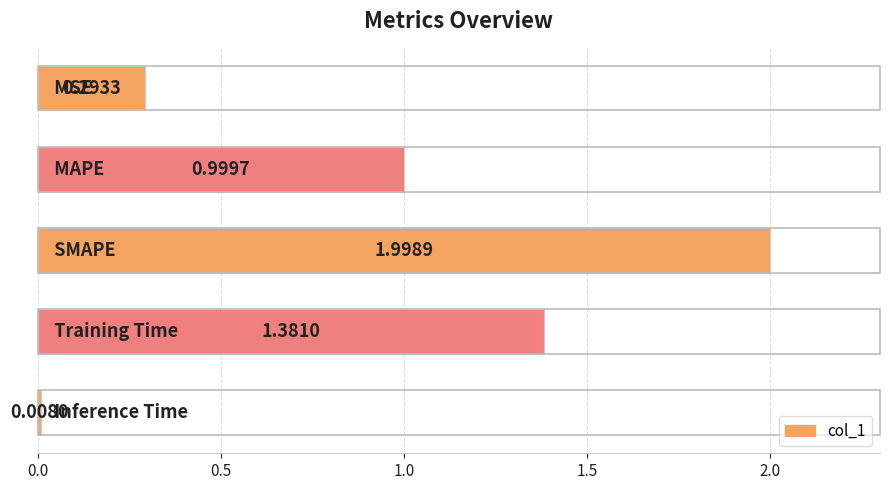

What is the average value?

0.9